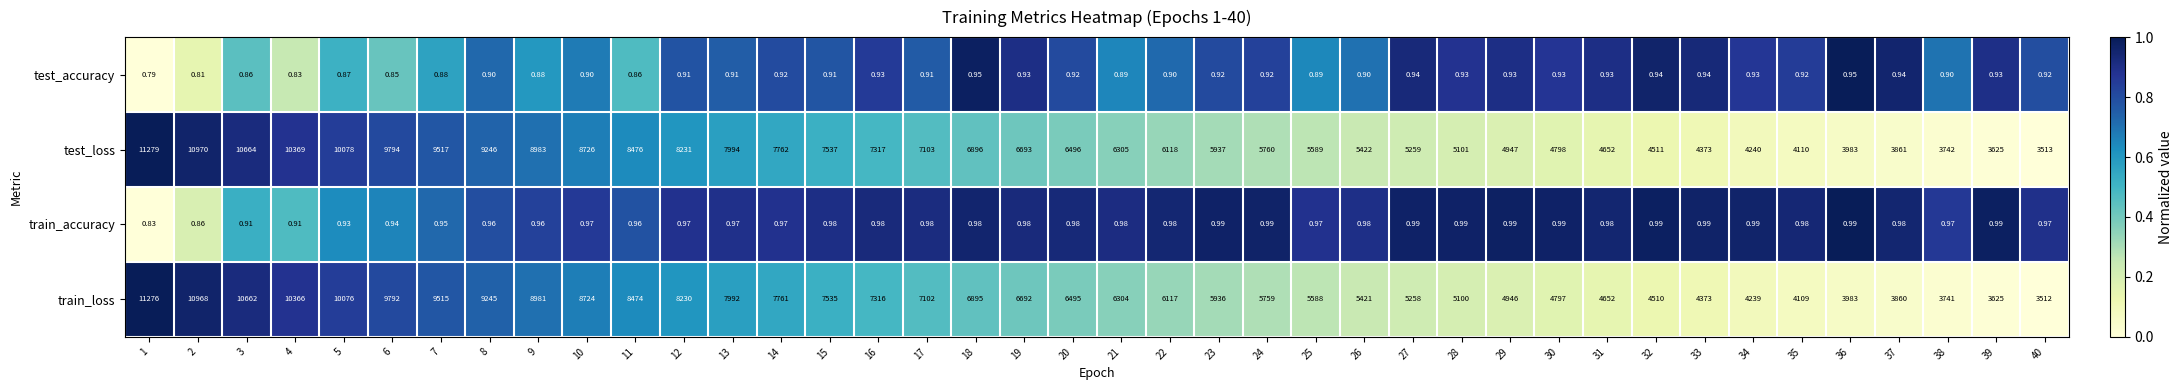

At how many categories does at least one series exceed 0?

40